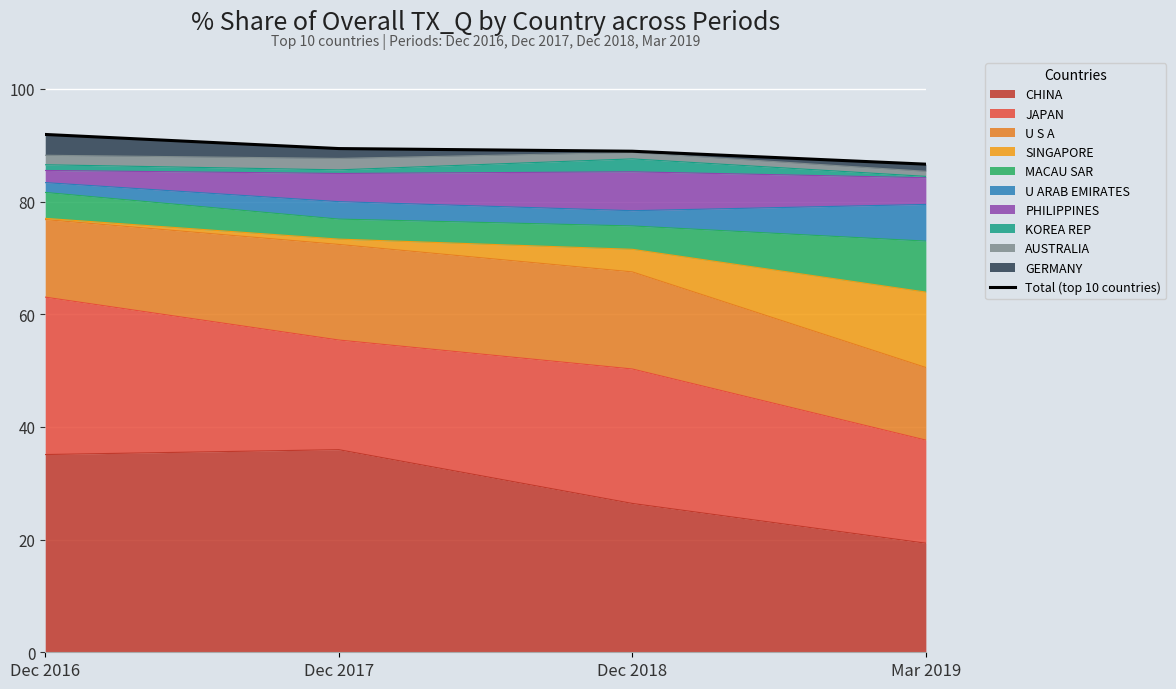

Count the number of categories in the chart.

4